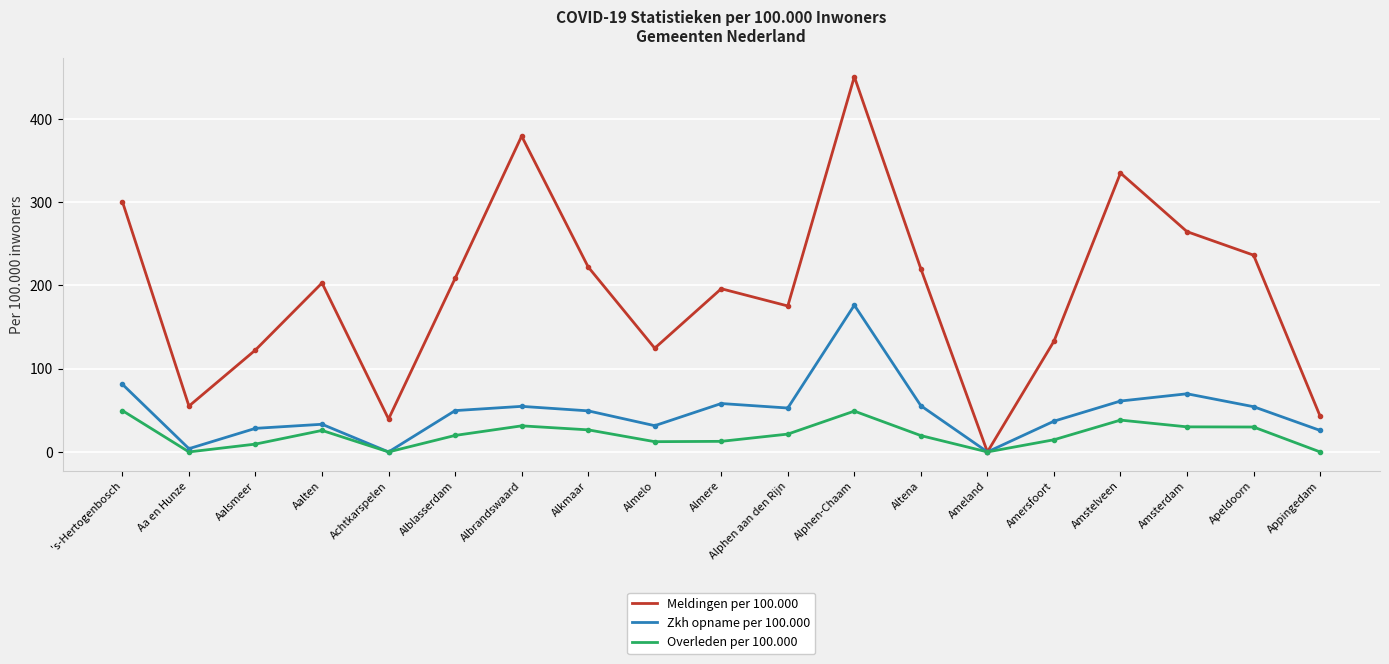

The value of Zkh opname per 100.000 at Amsterdam is 31.1. True or false?

False